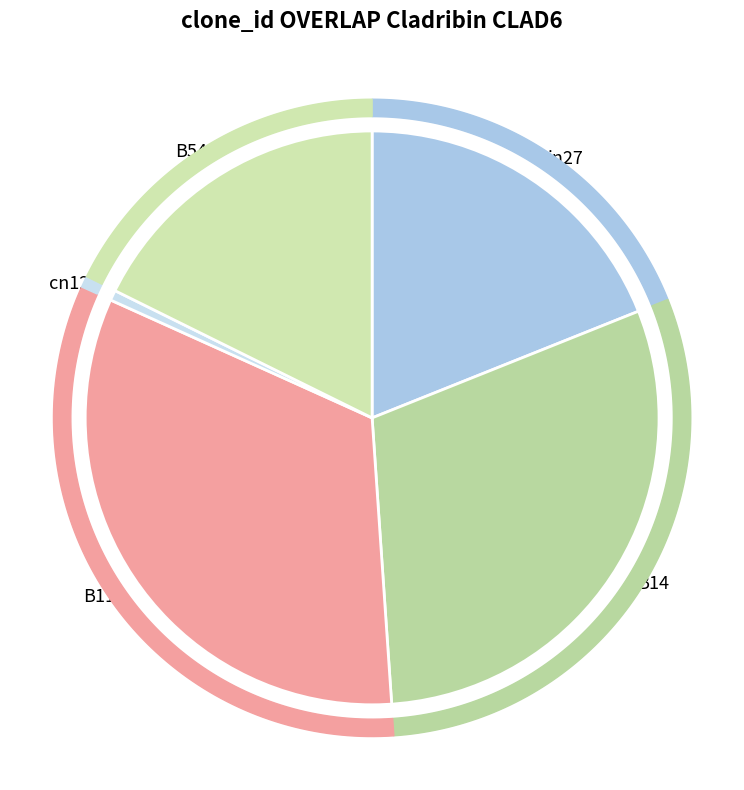

To the nearest percent, what is the average slice percentage?

20%